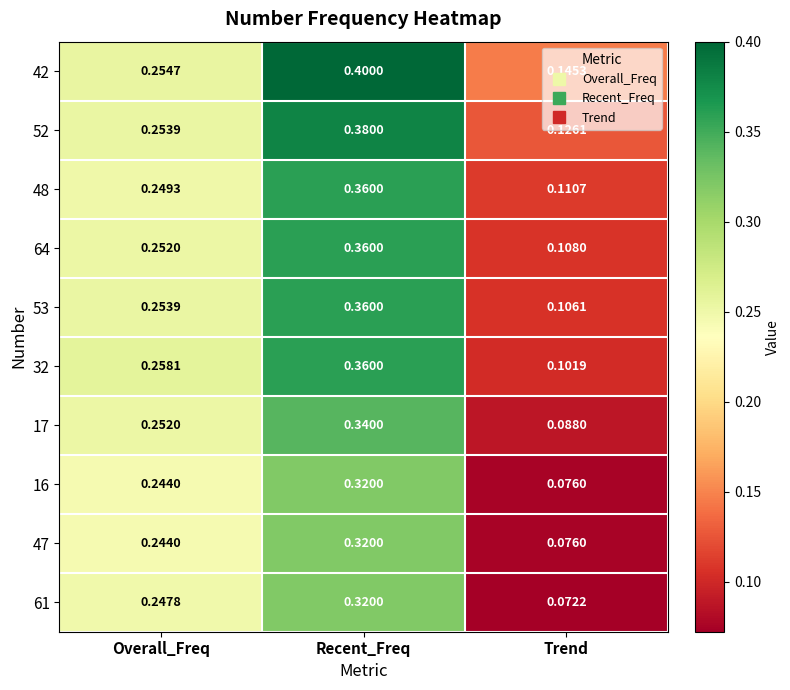

Which label corresponds to the largest value in the chart?

Recent_Freq